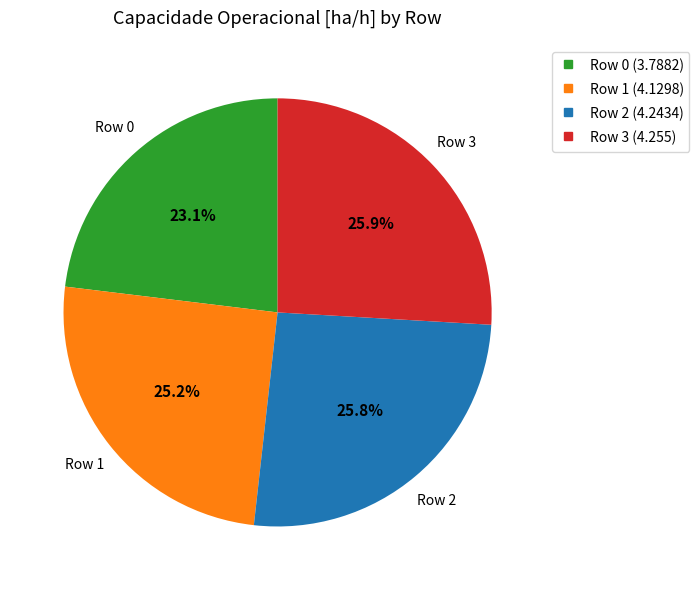

What percentage is NOT represented by Row 1?

74.8%